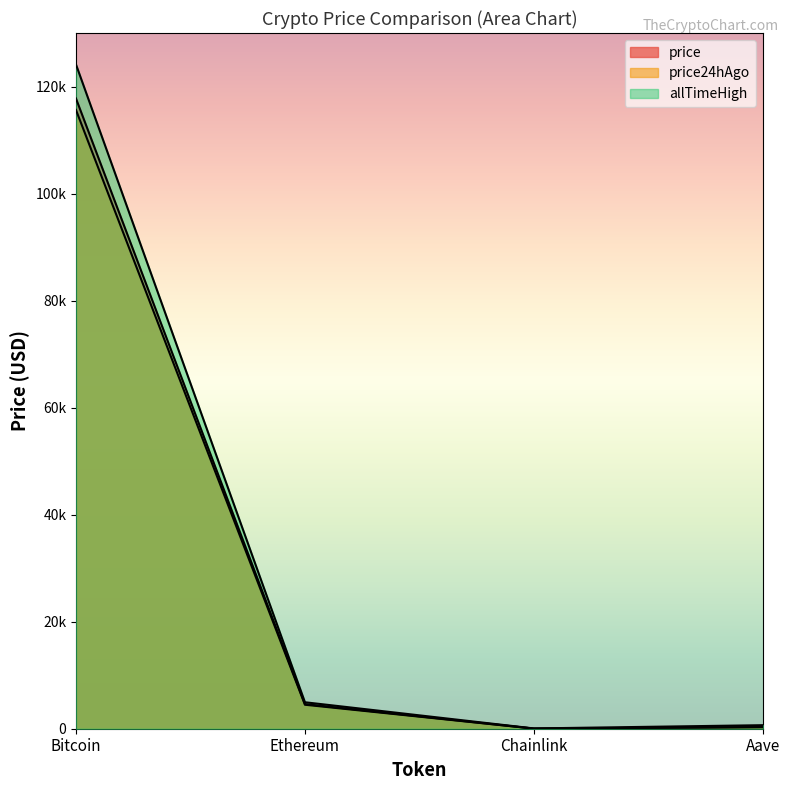

What is the average value of the price24hAgo series?

30104.7